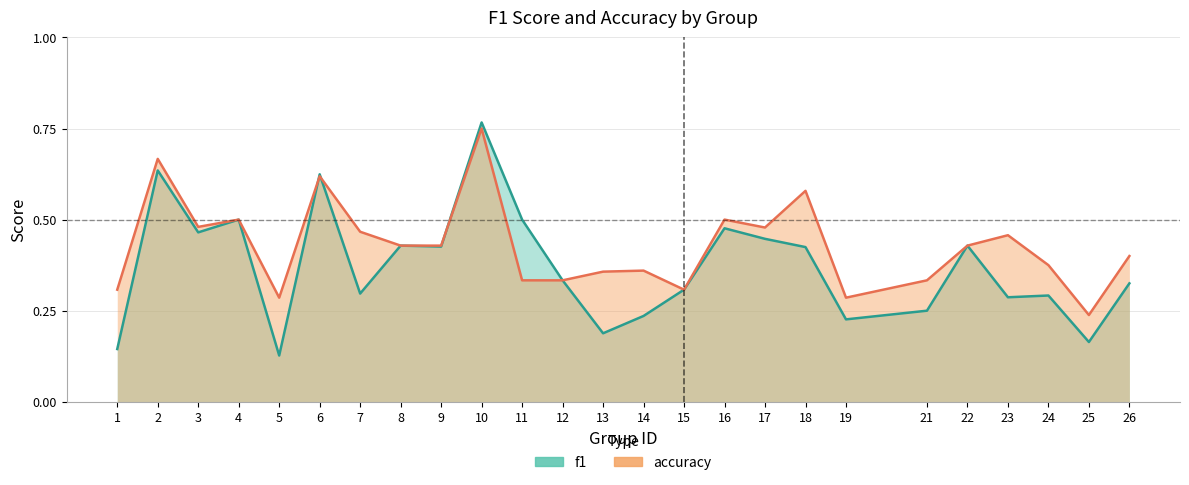

What is the difference between the maximum and minimum values in the f1 series?

0.6